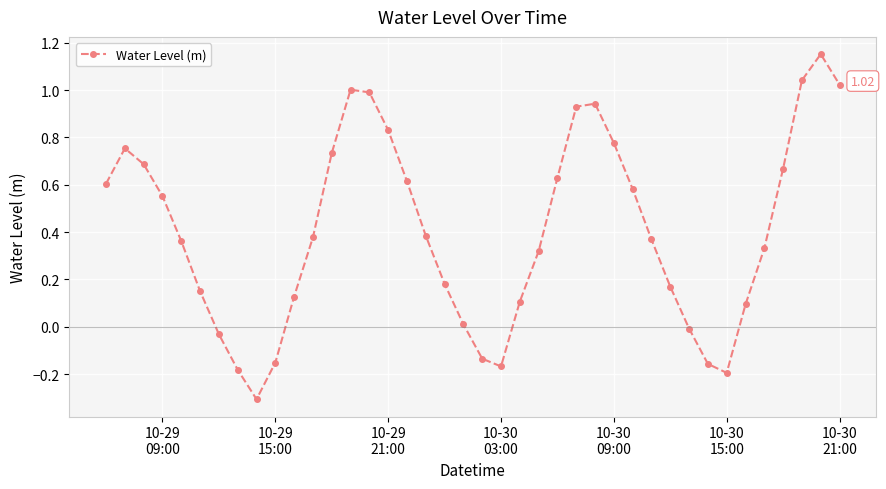

How many points are lower than both their immediate neighbors (excluding endpoints)?

3